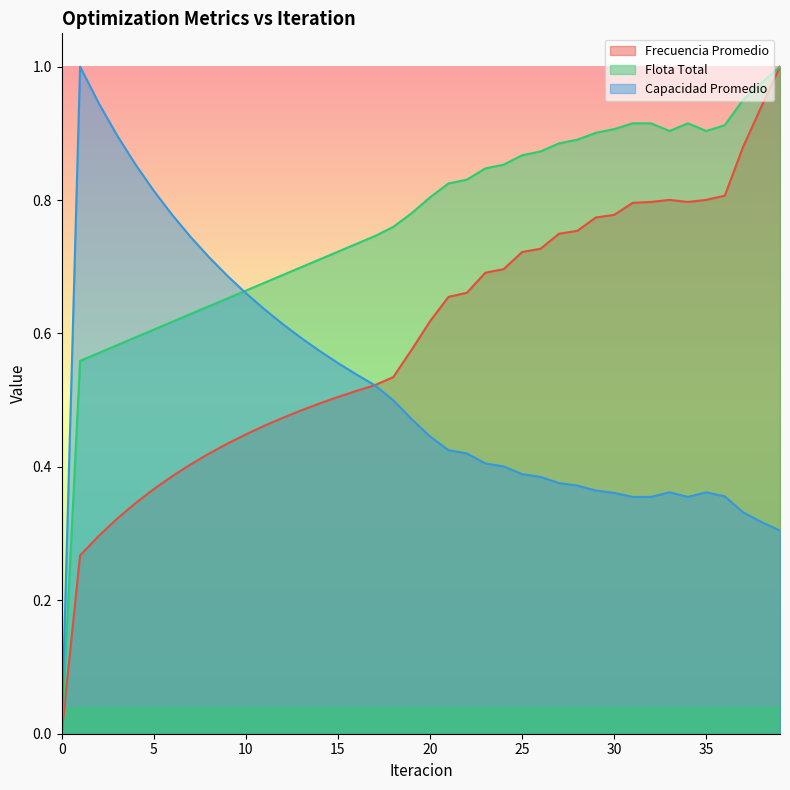

Is it true that Capacidad Promedio equals 0.0 at 0?

True